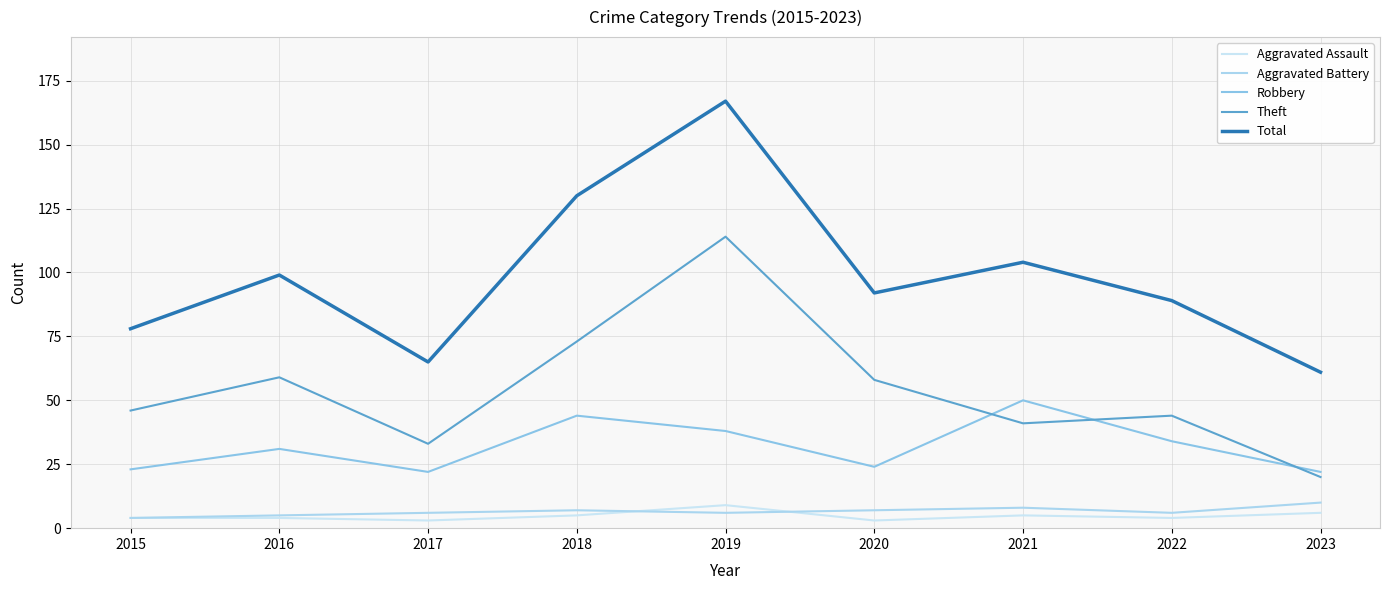

True or false: Theft and Aggravated Battery intersect in this chart.

False